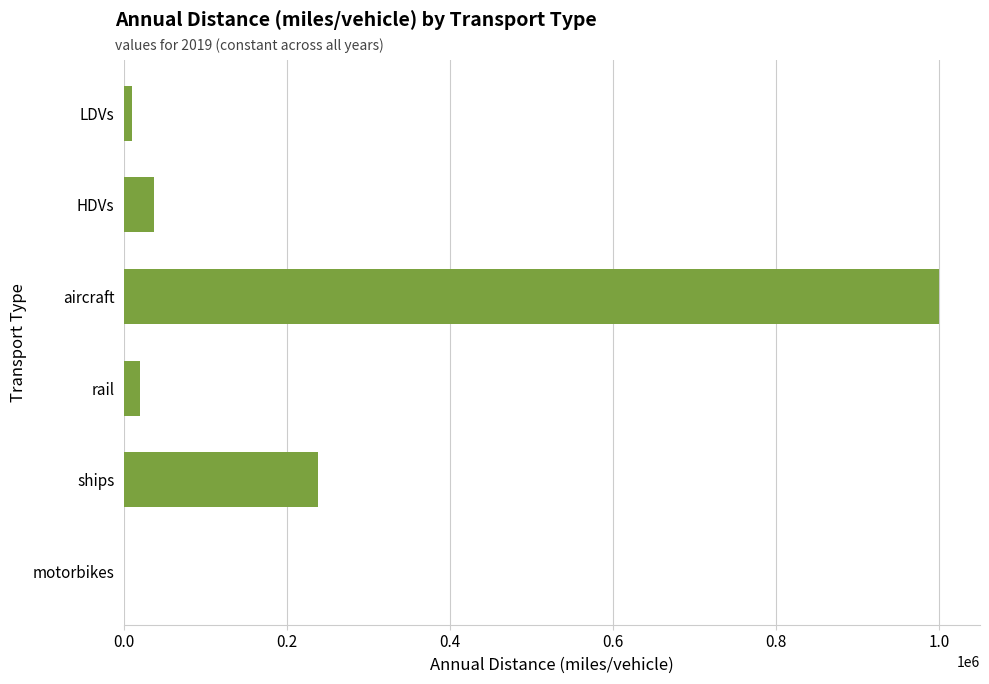

Are the bars grouped side by side (vs. stacked)?

No